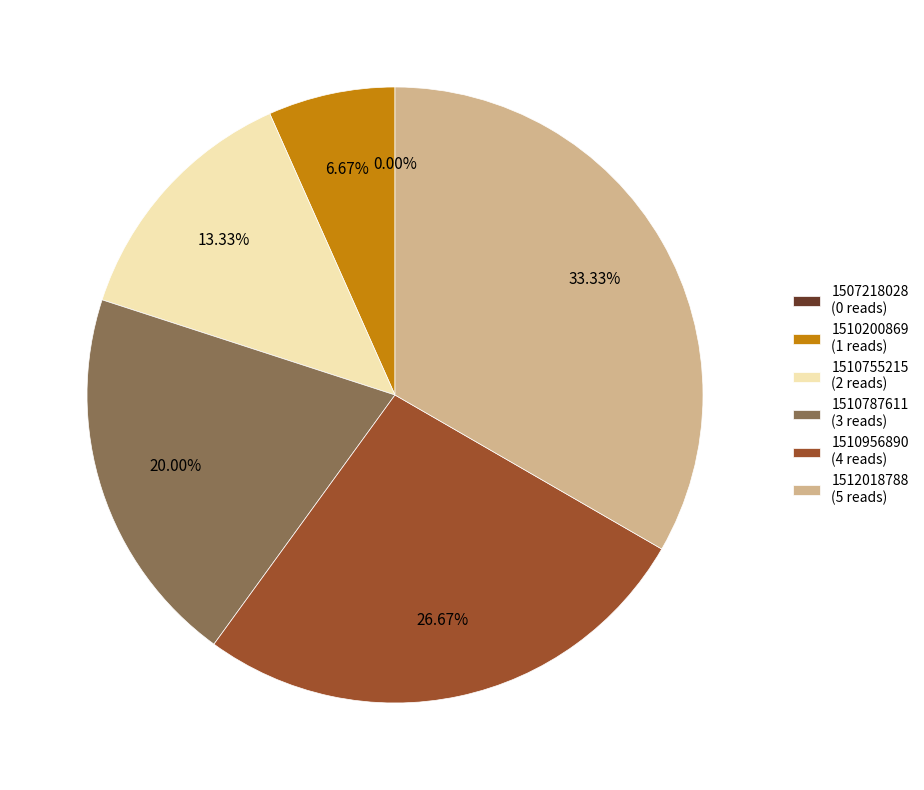

The 1510200869 slice represents 1% of the pie. True or false?

False